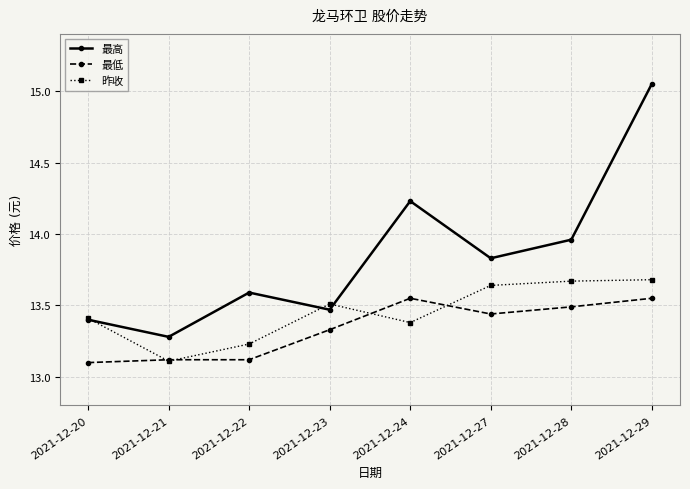

What are all the series names shown in the legend?

最高, 最低, 昨收